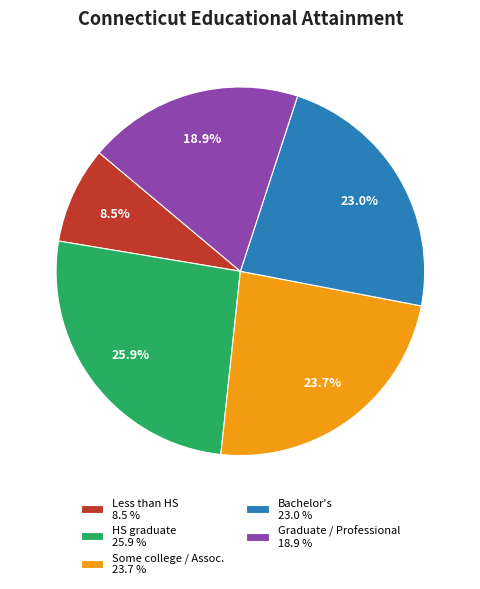

Is there any slice that represents more than half of the pie?

No